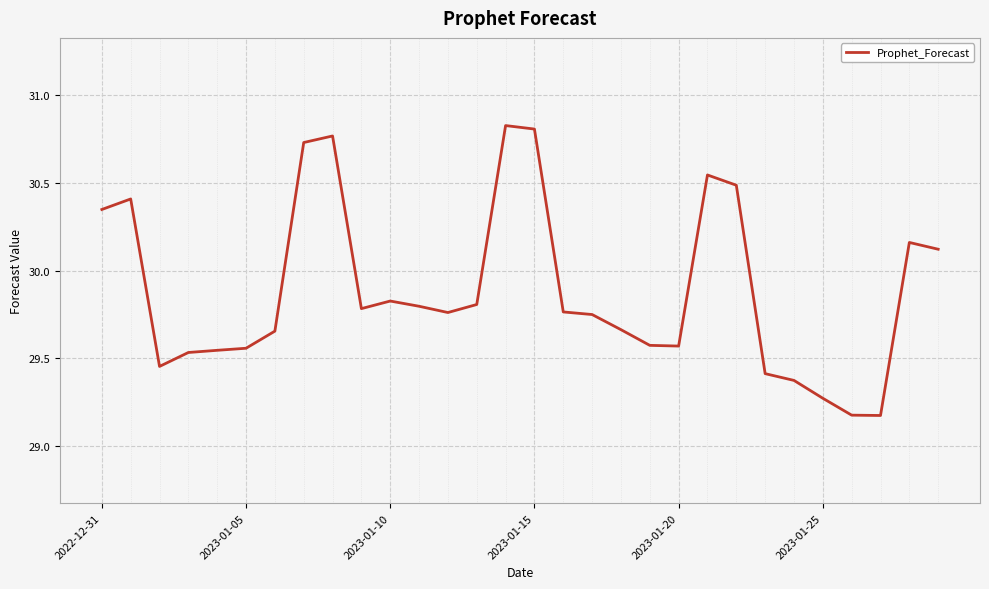

What is the sum of all values?

896.7